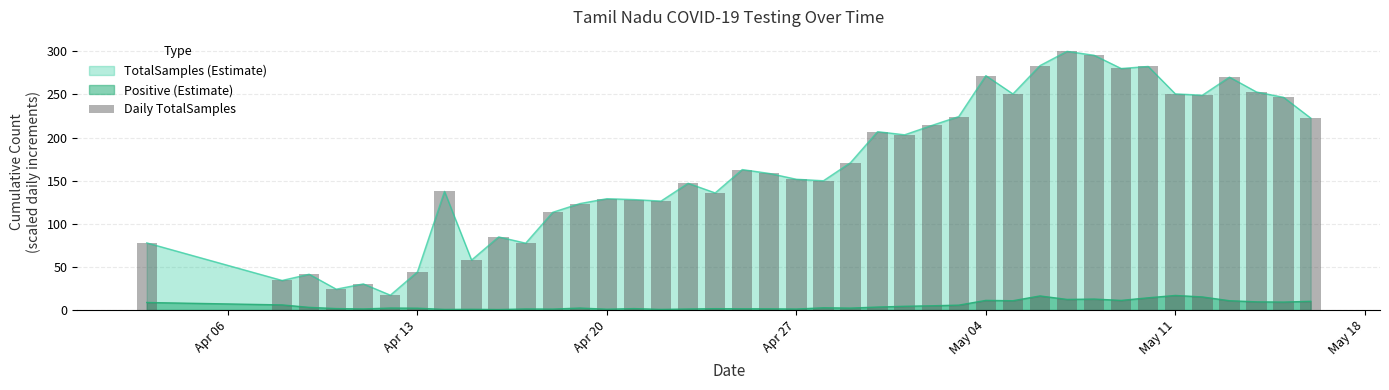

What is the highest value of the TotalSamples (Estimate) series?

300.0